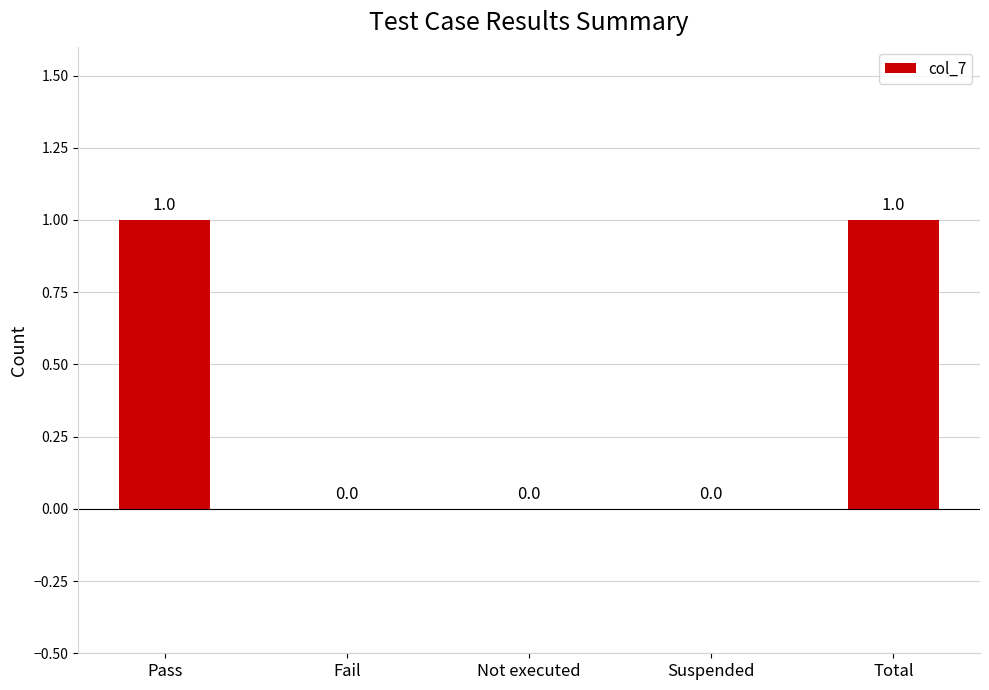

What is the change in value from Not executed to Total?

+1